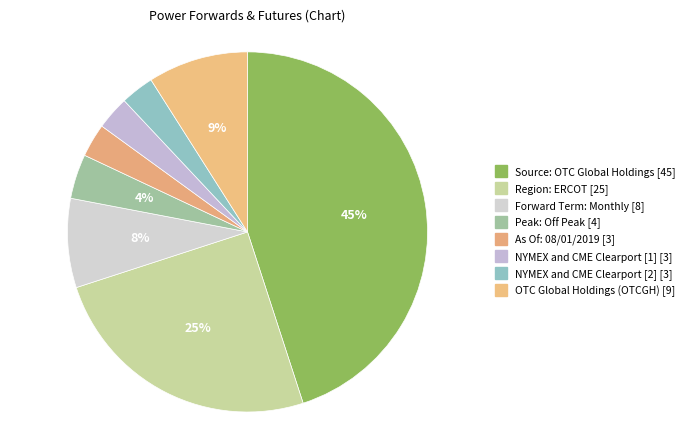

Is the sum of Source: OTC Global Holdings and Forward Term: Monthly greater than half?

Yes